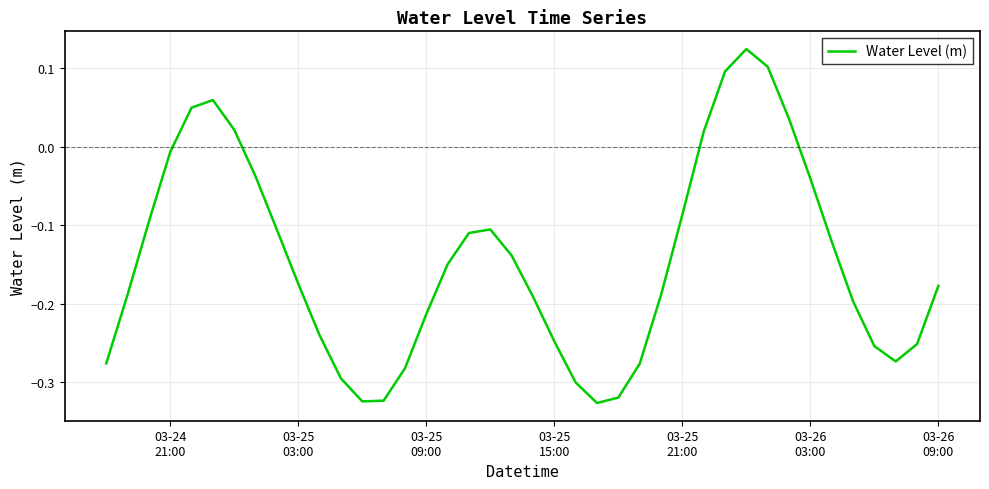

How many lines are shown in the chart?

1